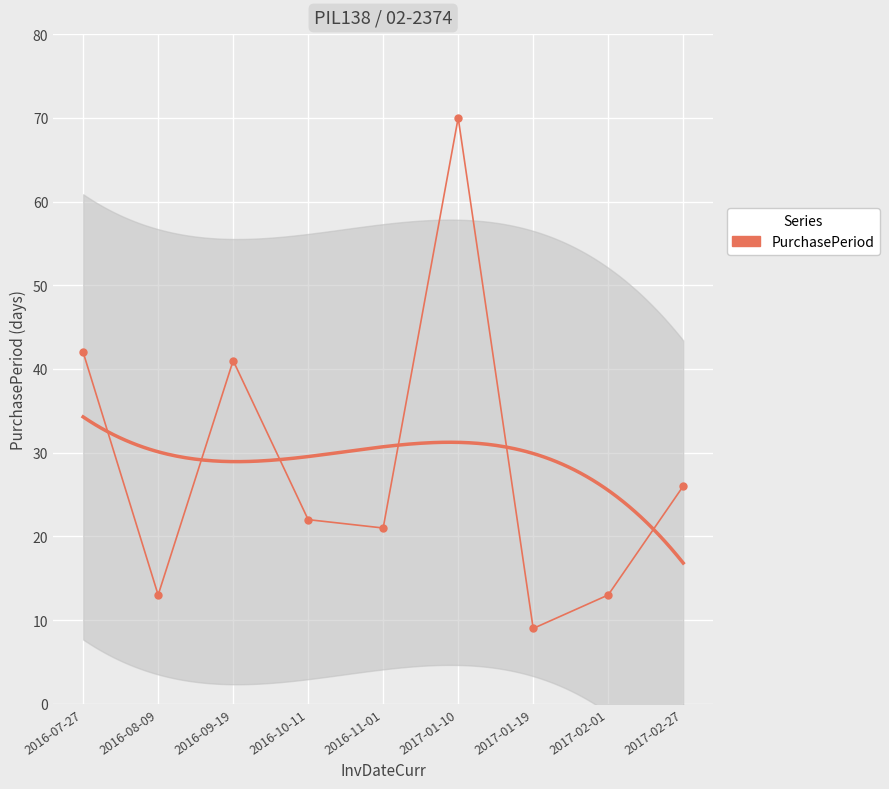

Reading left to right, what are all the values shown in this chart?

42	13	41	22	21	70	9	13	26